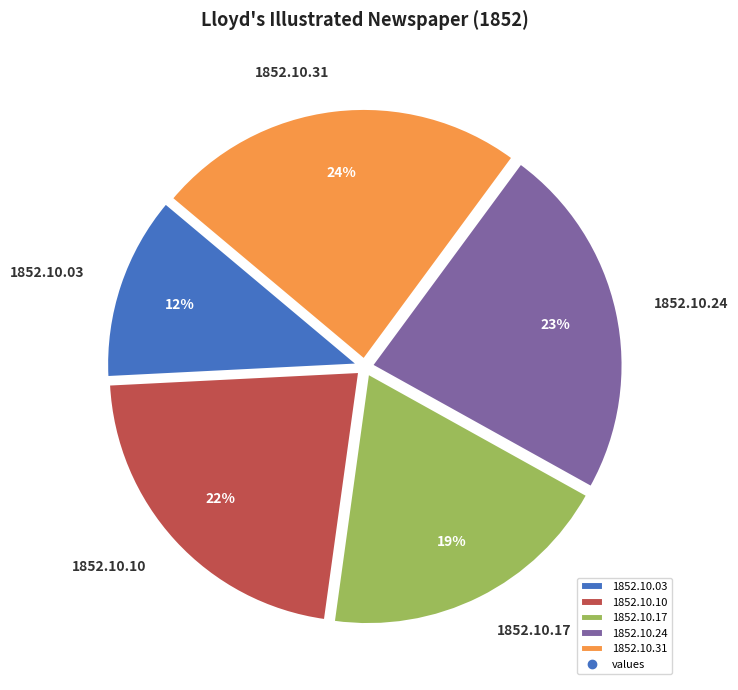

How many segments does this pie chart have?

5